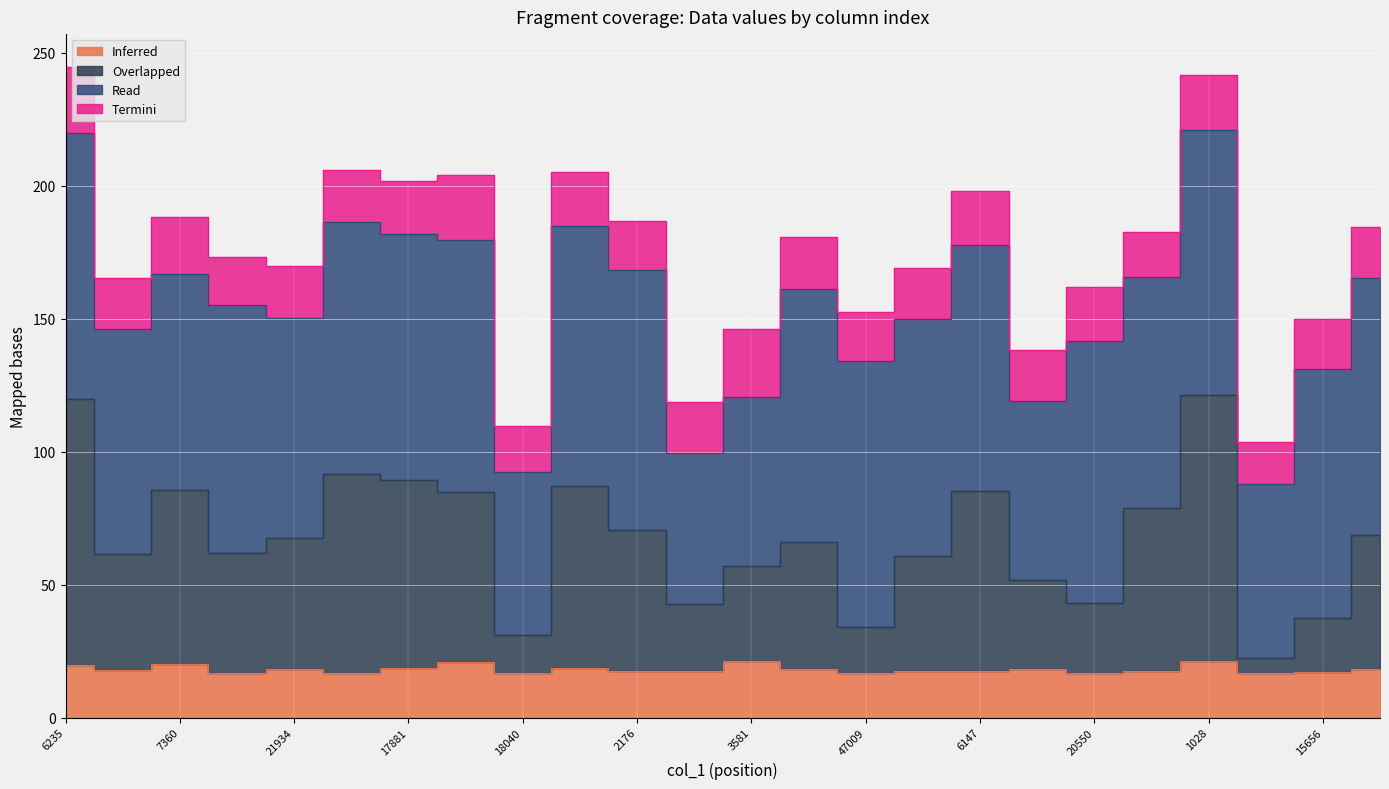

How many interior local peaks does the Inferred series have?

7